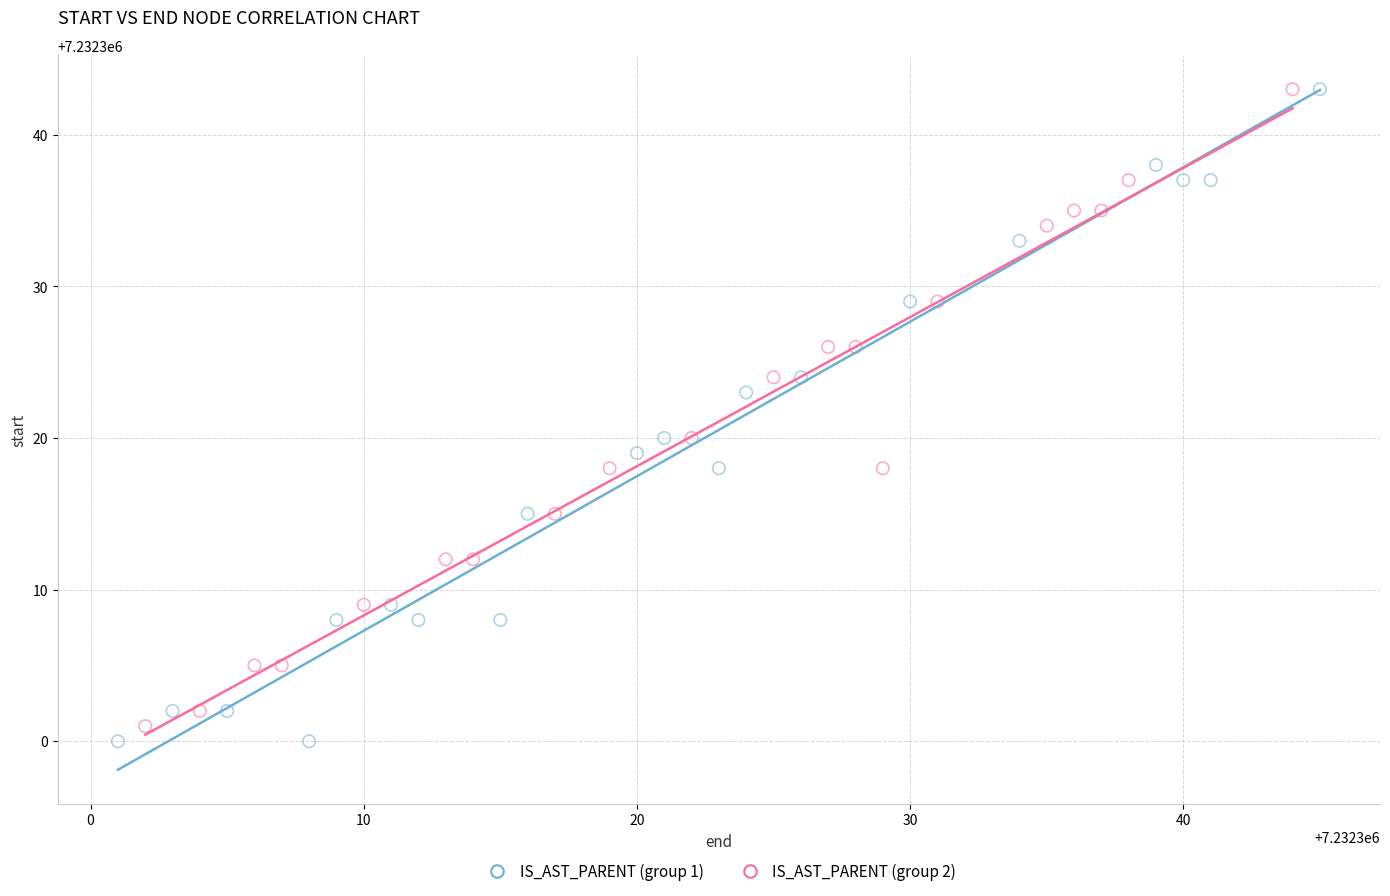

Which series reaches the minimum Y coordinate?

IS_AST_PARENT (group 1)